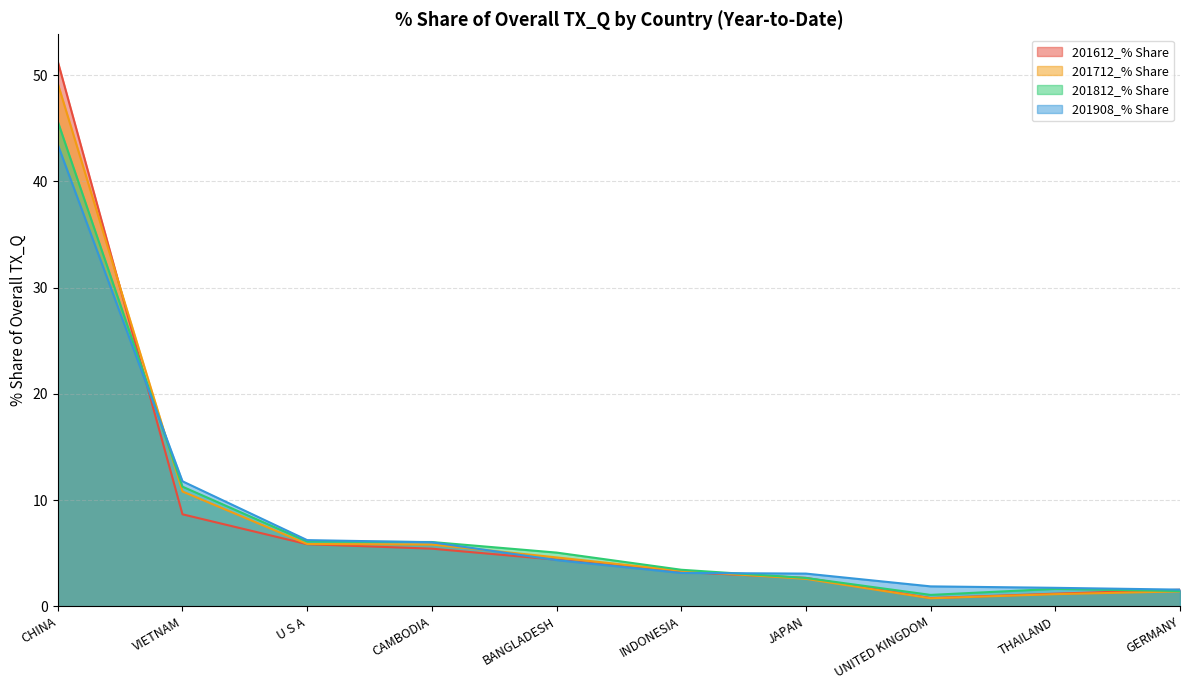

The 201908_% Share series shows 1.3 at JAPAN. True or false?

False